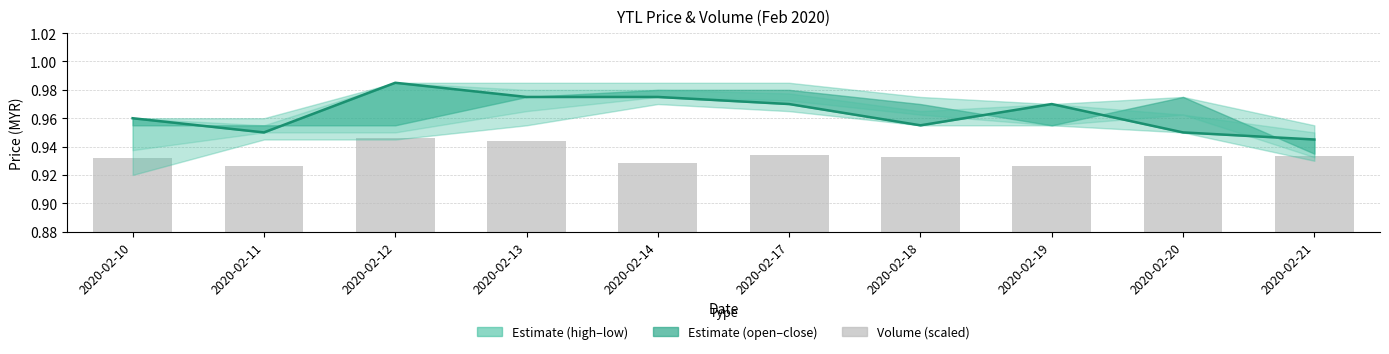

At which label is vol closest to 0?

2020-02-19